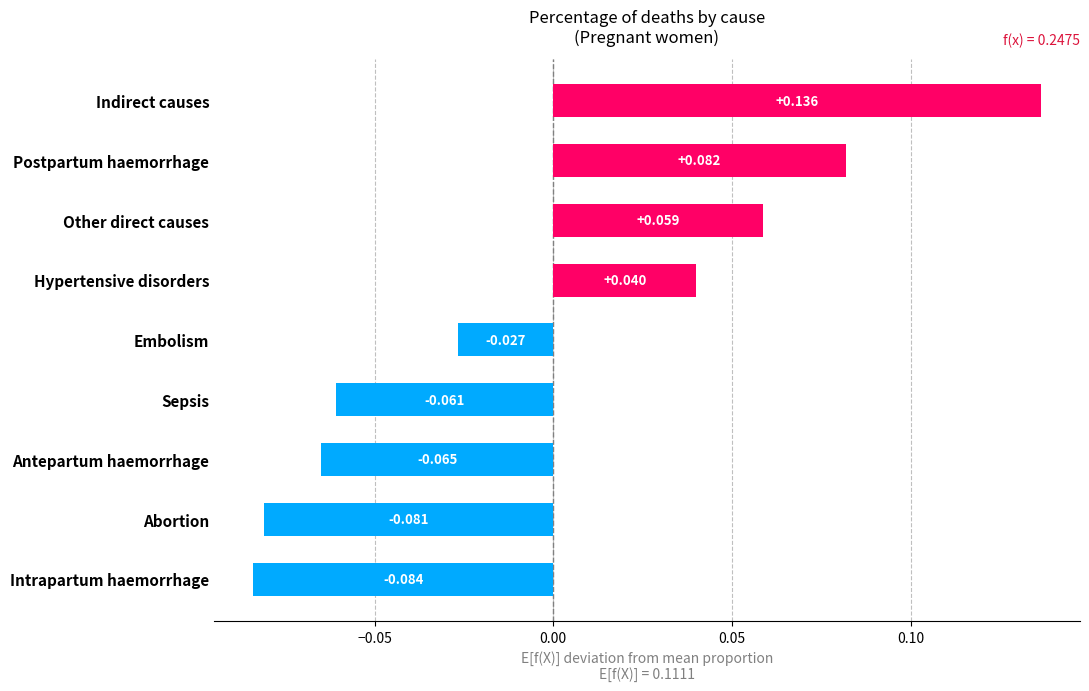

Rank the categories by value from lowest to highest.

Intrapartum haemorrhage, Abortion, Antepartum haemorrhage, Sepsis, Embolism, Hypertensive disorders, Other direct causes, Postpartum haemorrhage, Indirect causes